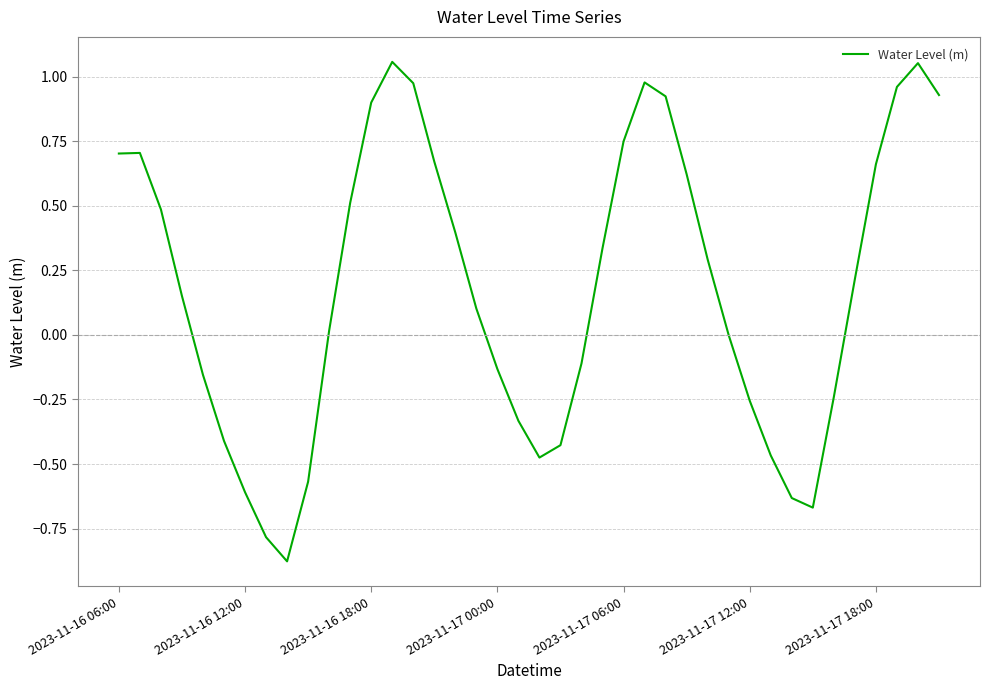

What is the sum of all values?

7.2